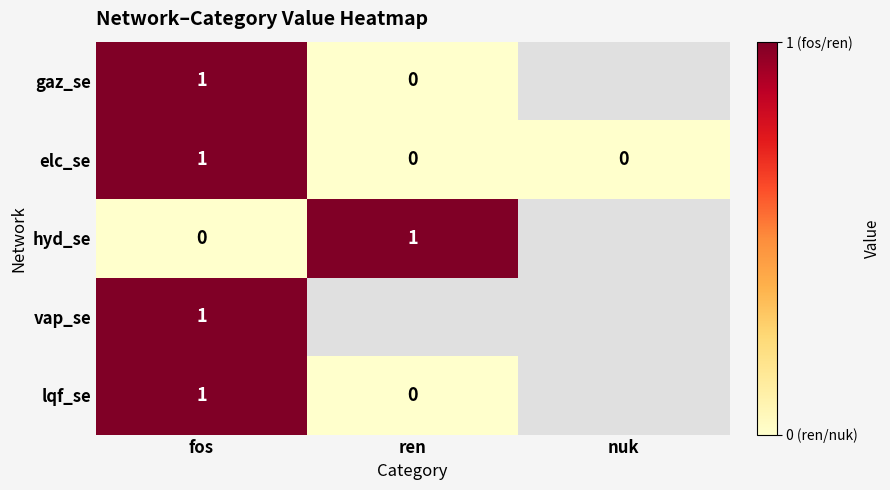

How many values in elc_se are above zero?

1